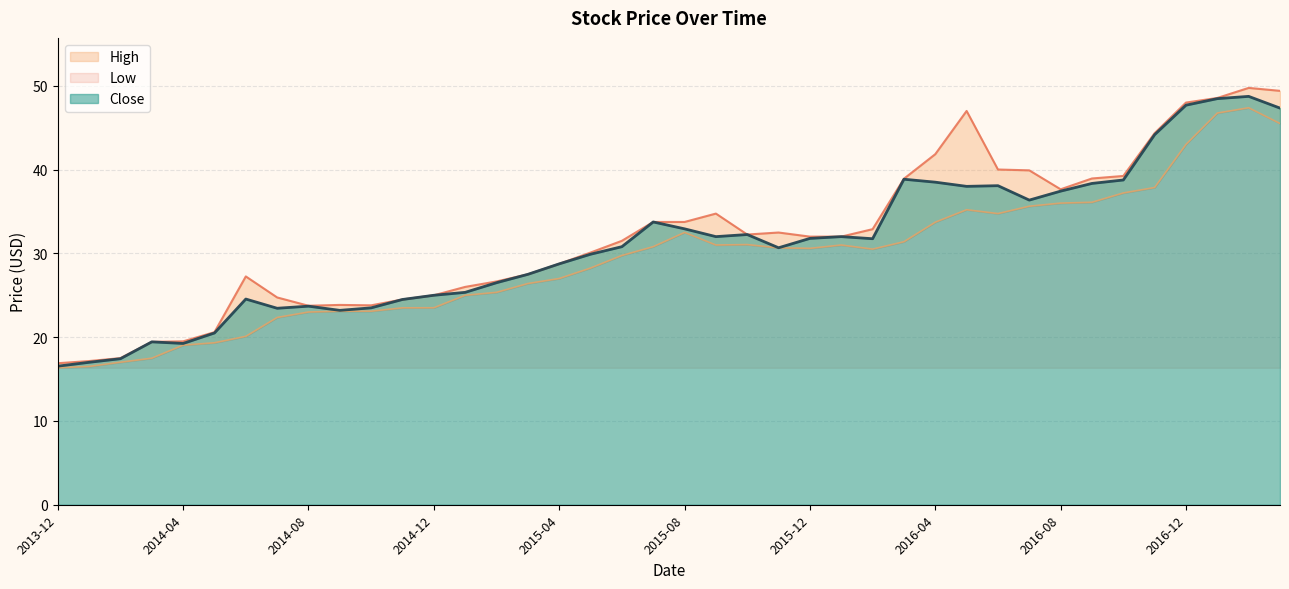

Which category has the lowest value across all series?

2013-12